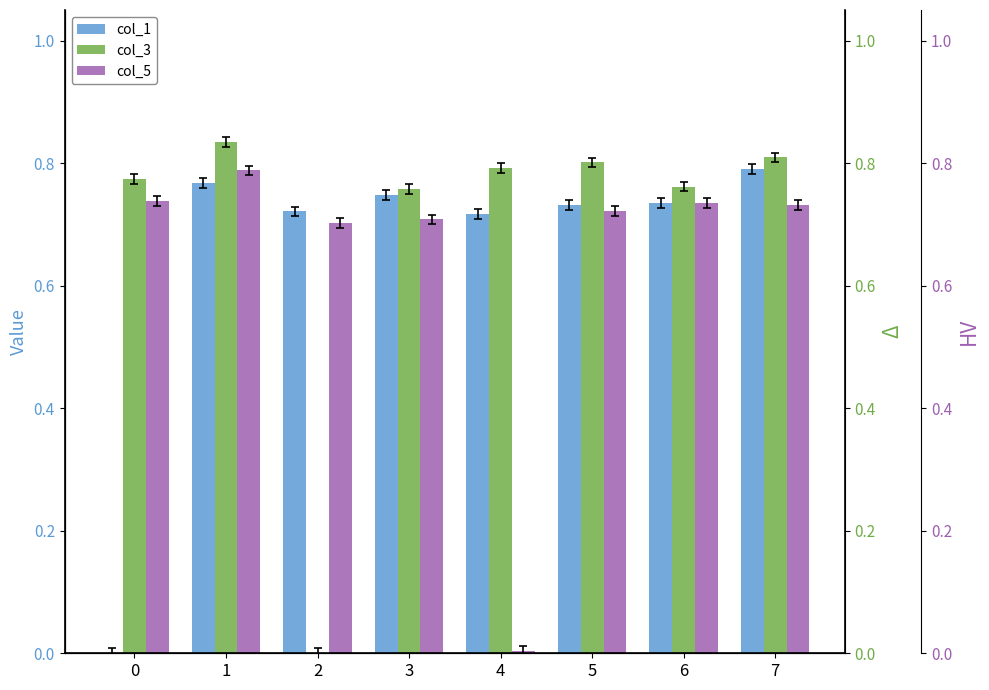

Reading left to right, list all the values displayed in this chart.

col_1: 0.0	0.8	0.7	0.7	0.7	0.7	0.7	0.8
col_3: 0.8	0.8	0.0	0.8	0.8	0.8	0.8	0.8
col_5: 0.7	0.8	0.7	0.7	0.0	0.7	0.7	0.7